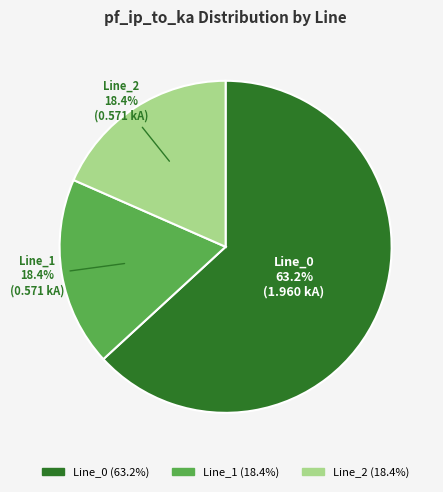

Is it true that Line_0 is 63% of the pie?

True